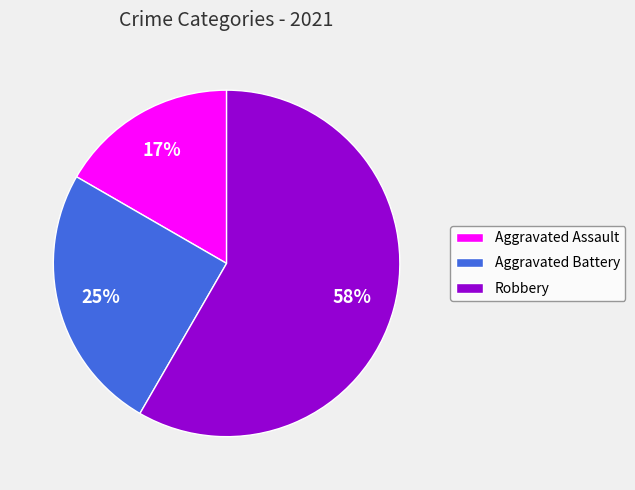

To the nearest percent, what is the average slice percentage?

33%